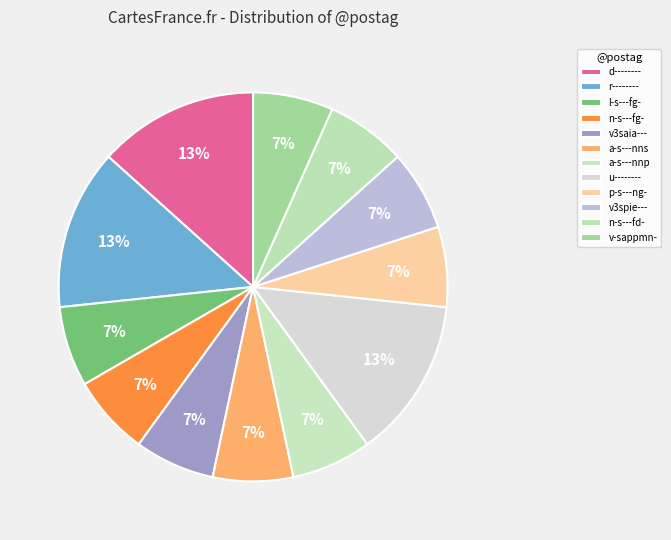

Count the number of slices in the pie.

12